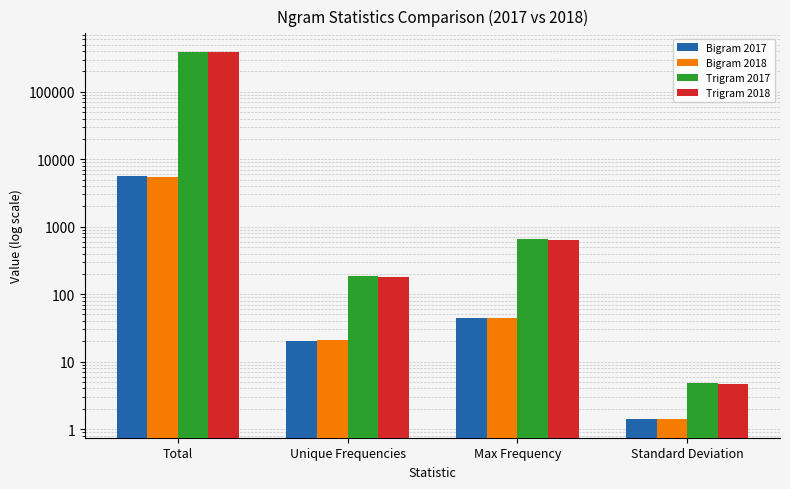

What position from the right is Standard Deviation?

1